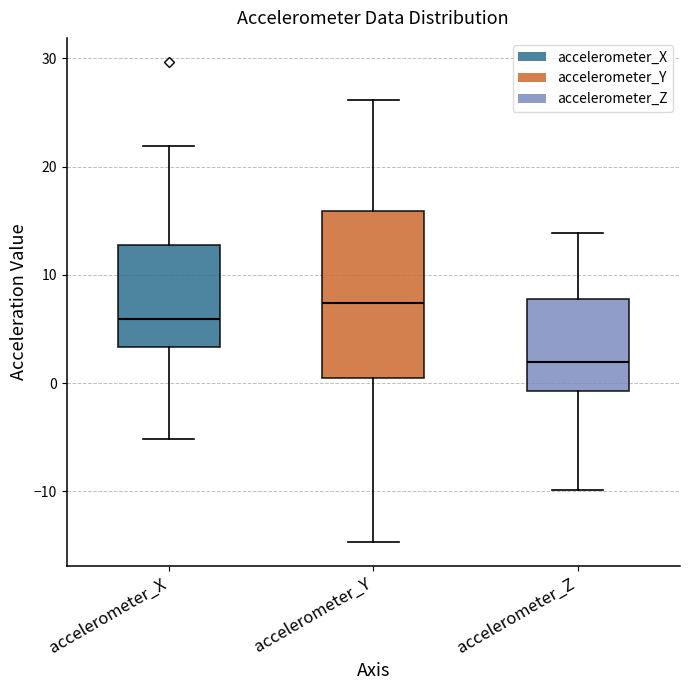

Which box is the tallest, from its lower edge to its upper edge?

accelerometer_Y